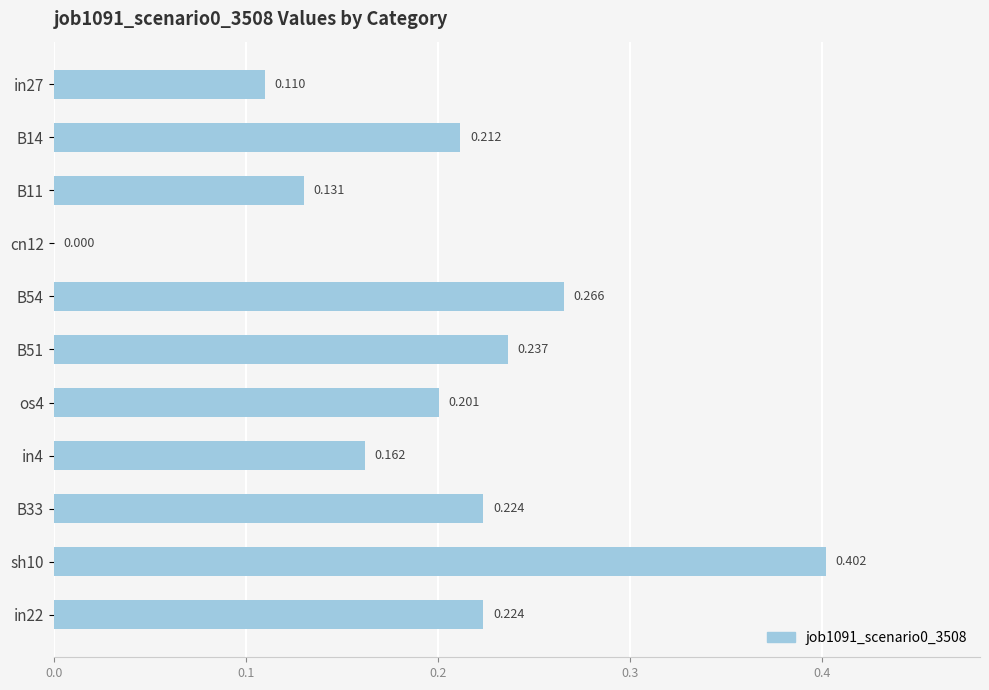

Where is the data nearest to the value 0?

cn12